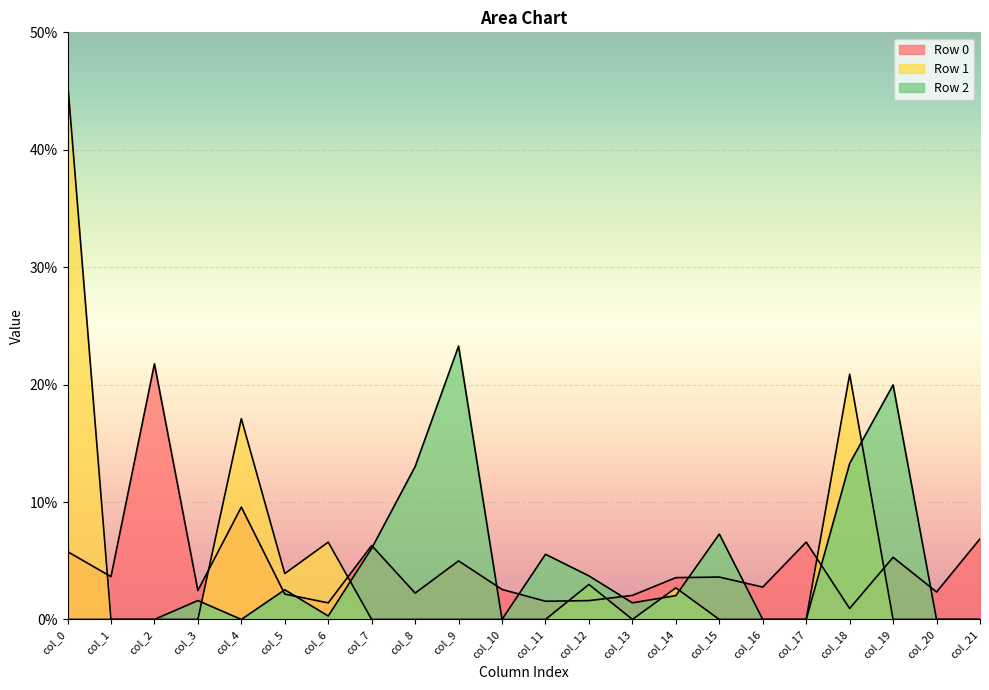

What is the sum of all Row 1 values?

1.0